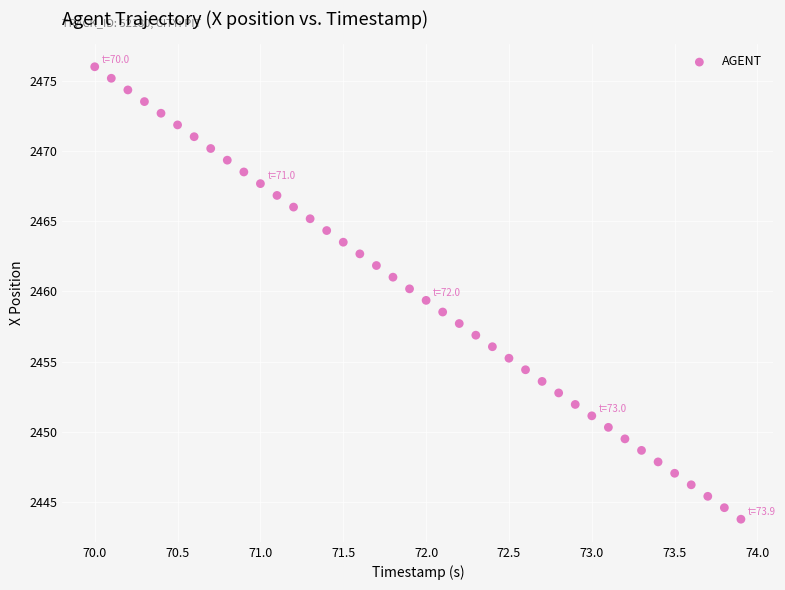

What is the range of Y values (max minus min)?

32.2